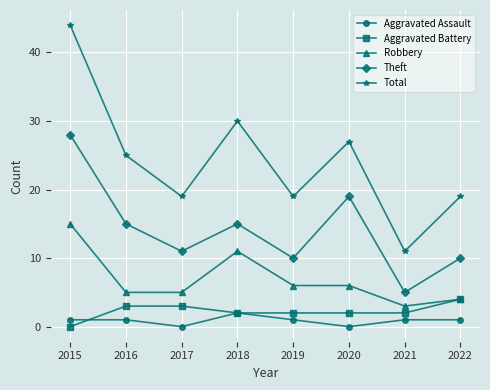

What is the sum of all Aggravated Assault values?

7